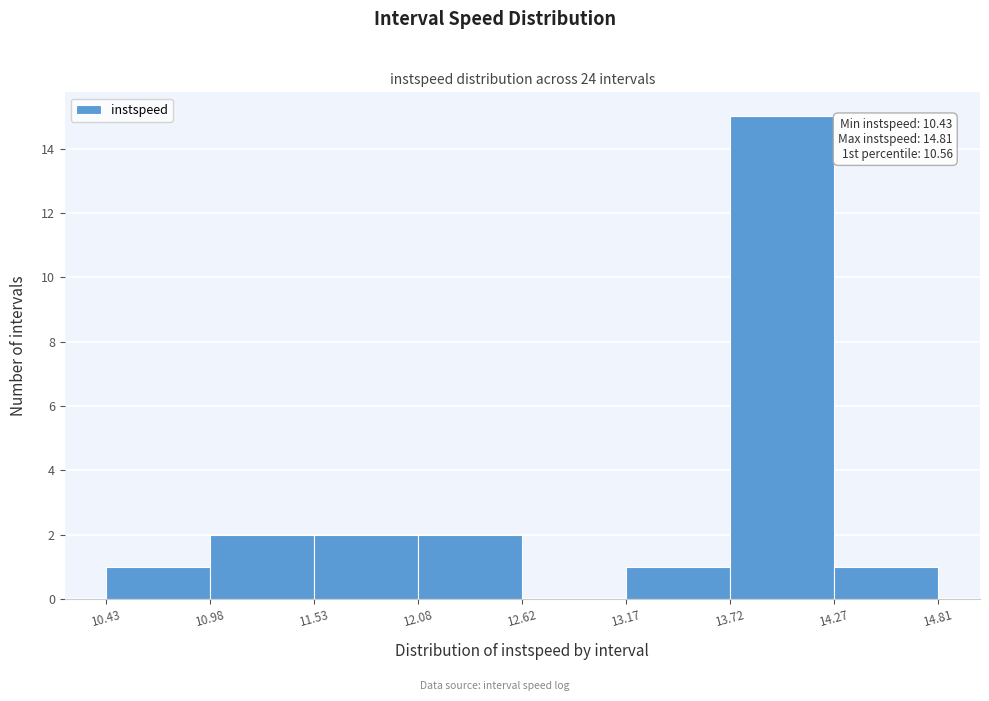

Over which range of the x-axis is the bar tallest?

13.72 to 14.27